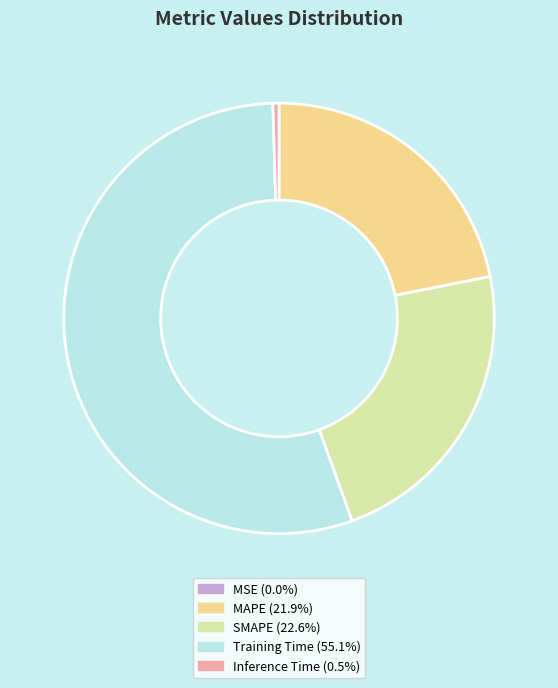

Which category accounts for the majority?

Training Time